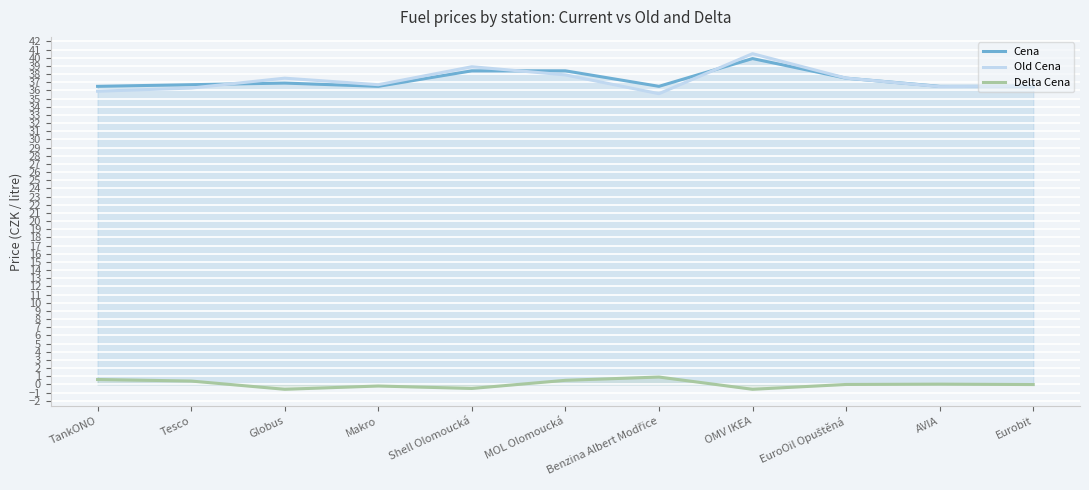

Which series changed the most between Tesco and MOL Olomoucká?

Cena